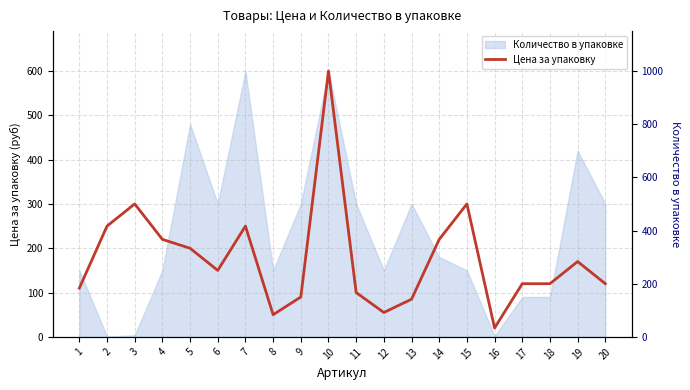

Rank the categories by value from lowest to highest.

16, 8, 12, 13, 9, 11, 1, 17, 18, 20, 6, 19, 5, 4, 14, 2, 7, 3, 15, 10